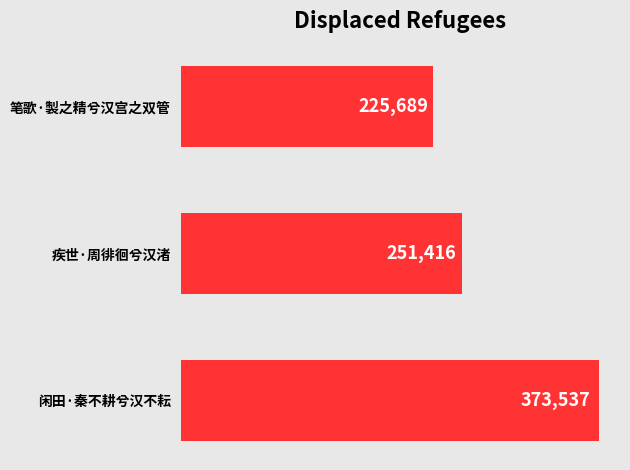

What value does the data have at 闲田·秦不耕兮汉不耘?

373537